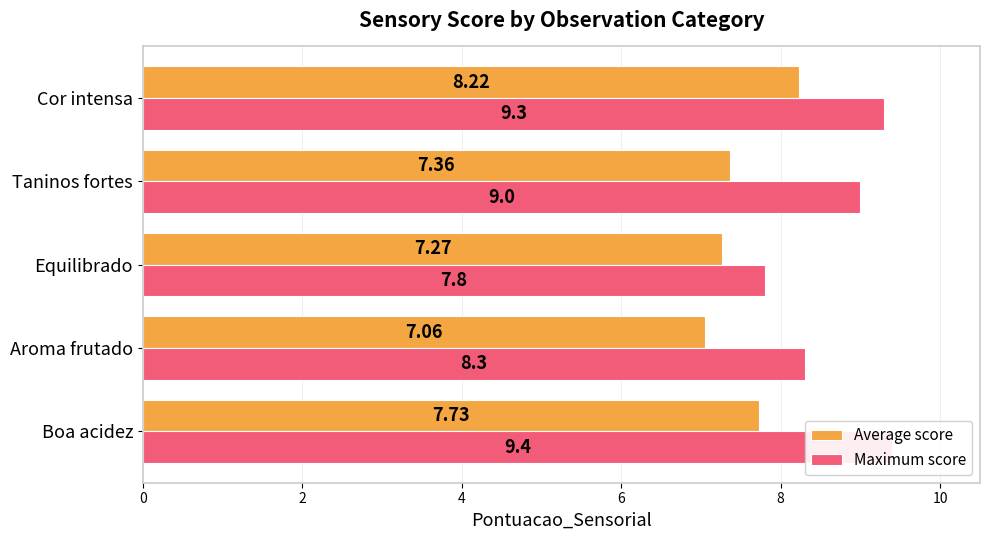

Does the chart contain any negative values?

No